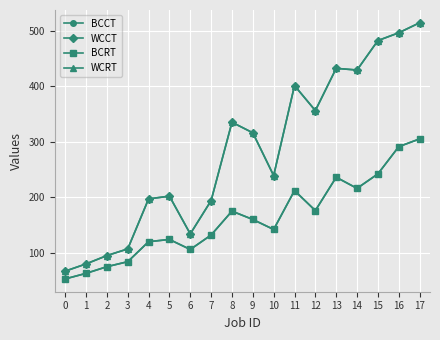

In BCCT, how many points are higher than both neighbors (excluding endpoints)?

4